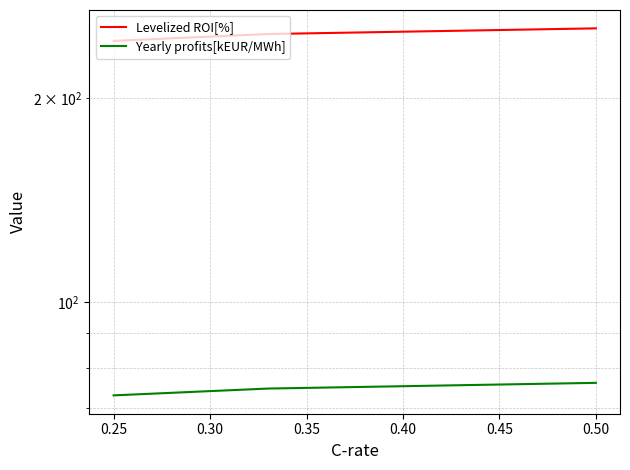

How many values in the Levelized ROI[%] series exceed 248?

2